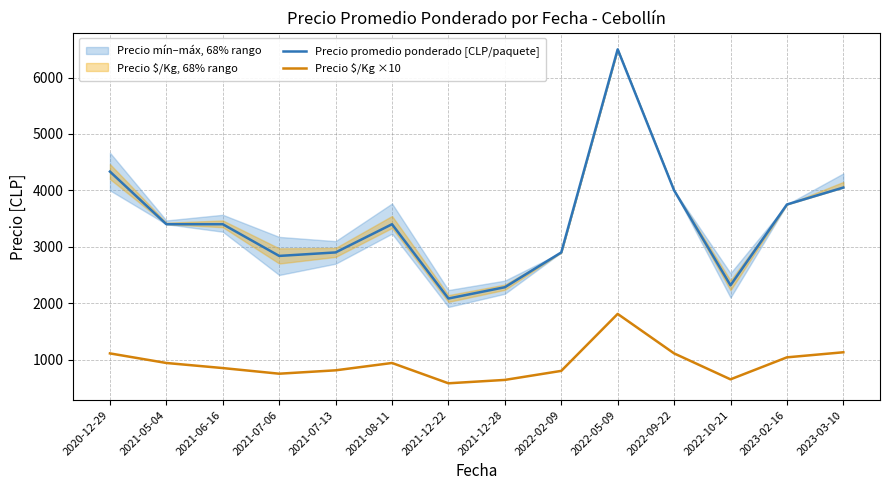

True or false: Precio promedio ponderado [CLP/paquete] and Precio $/Kg ×10 cross at least once.

False